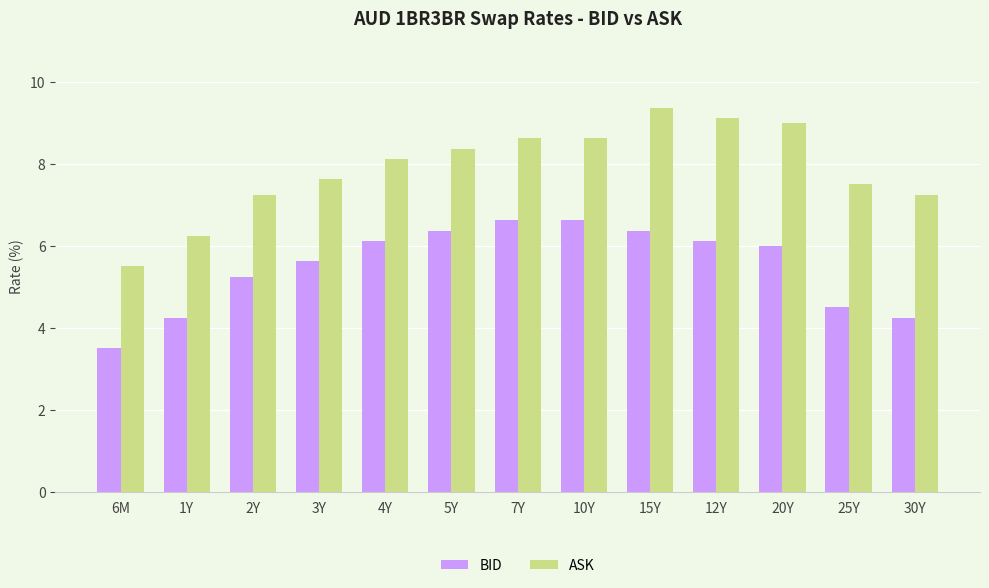

Rank the series by their maximum value, from highest to lowest.

ASK, BID